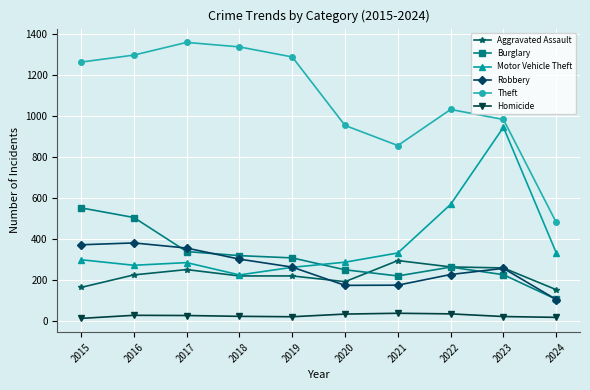

How many data points does each series have?

10